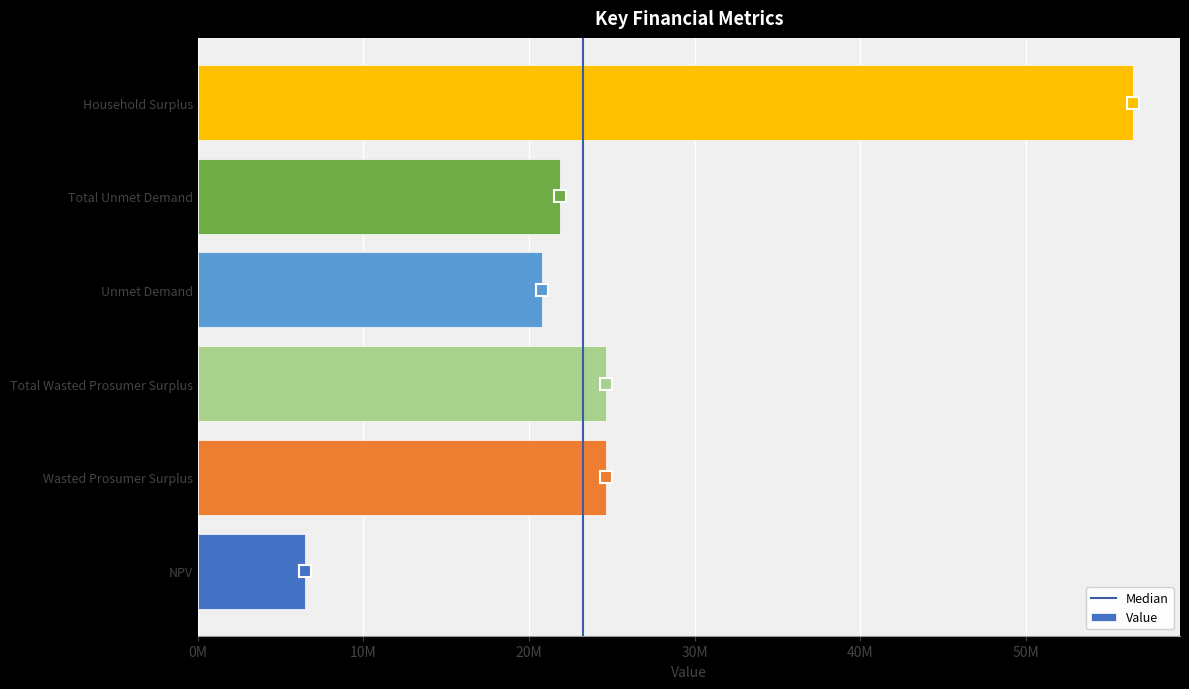

Are the bars horizontal?

Yes